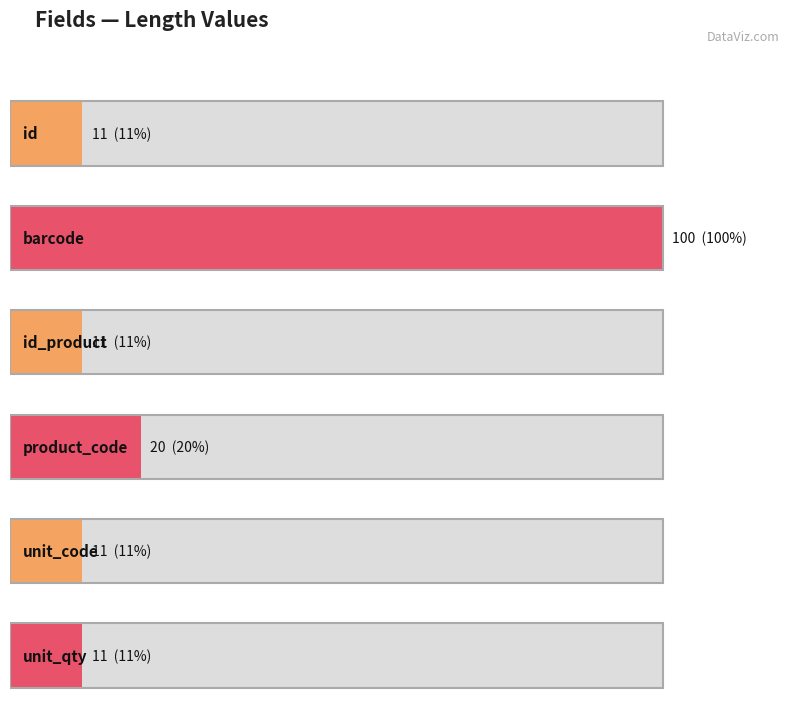

What is the difference between the second highest and second lowest values?

9